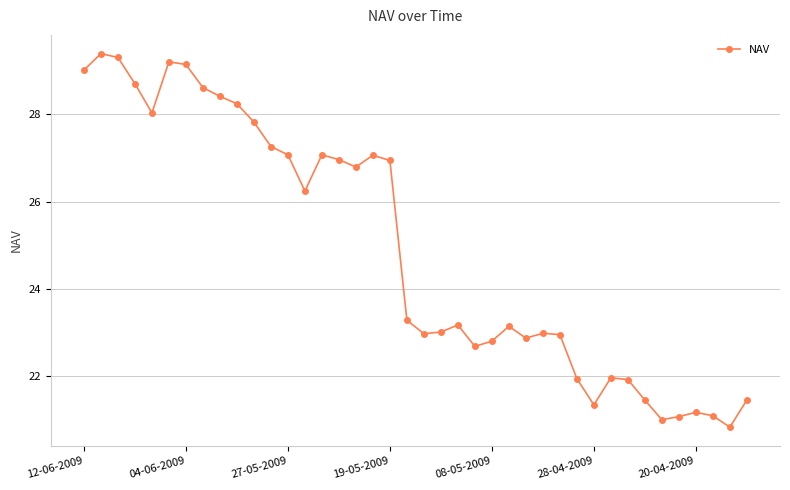

What is the sum of all values?

996.3